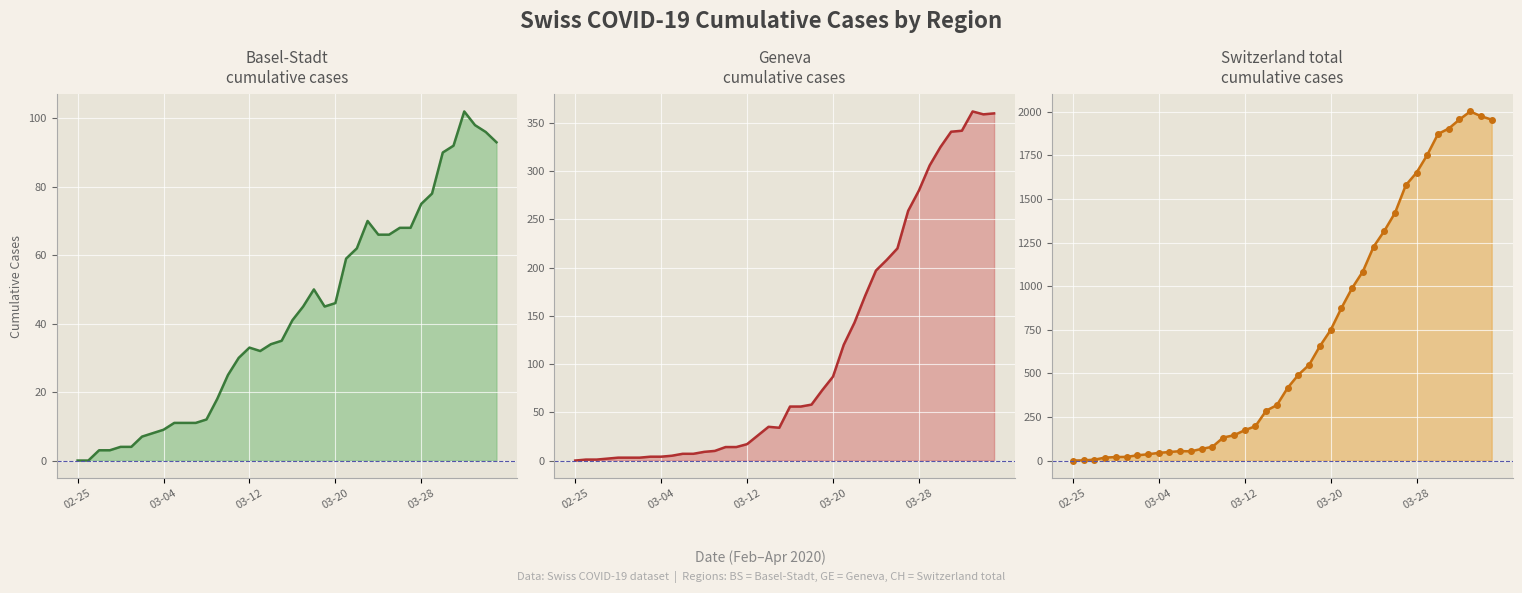

At 03-20, list the series in order from largest to smallest.

CH_line, CH_markers, GE_line, BS_line